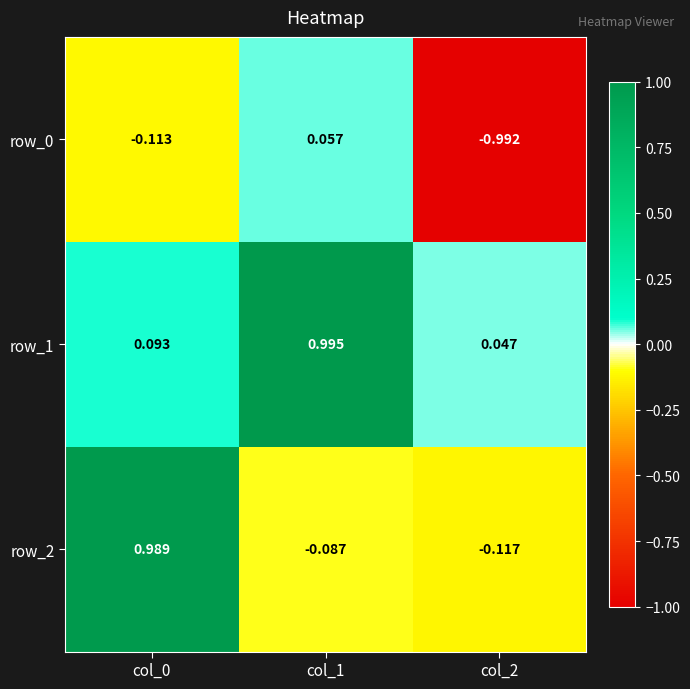

Is the value of row_0 at col_2 greater than the value of row_1 at col_1?

No